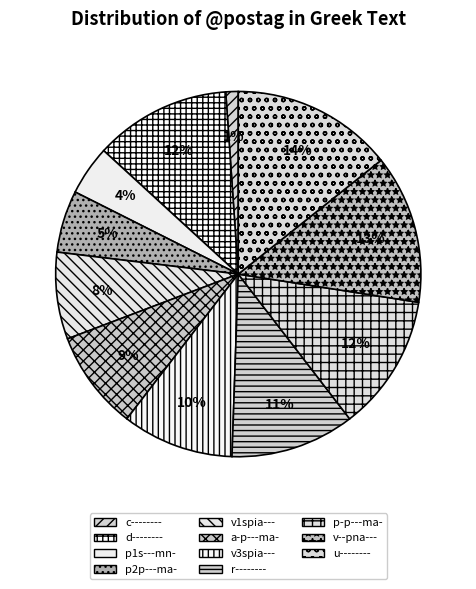

True or false: r-------- accounts for 20% of the total.

False